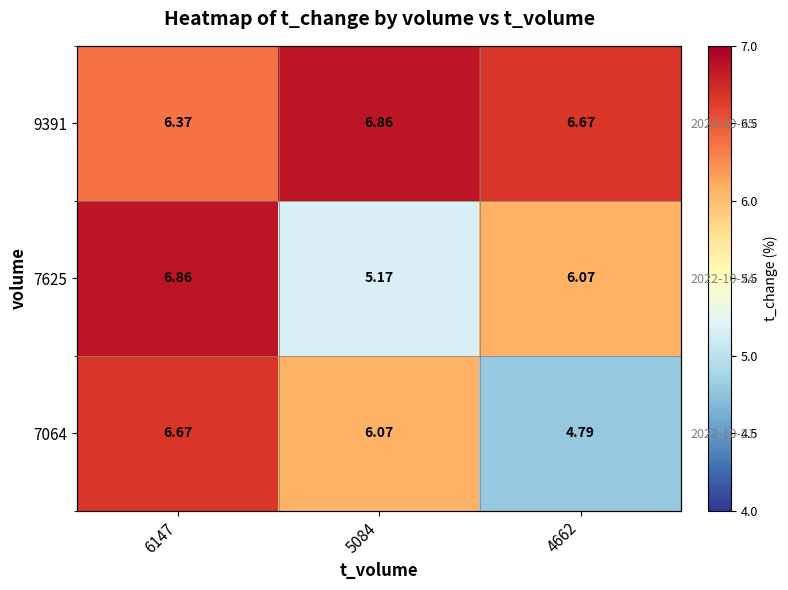

At which label is 7064 closest to 5?

4662